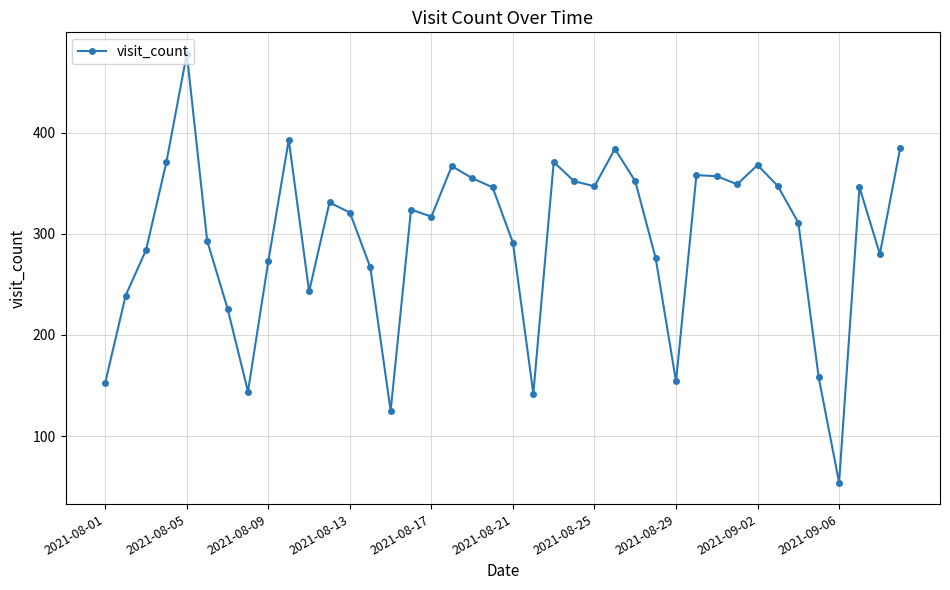

What is the average value?

296